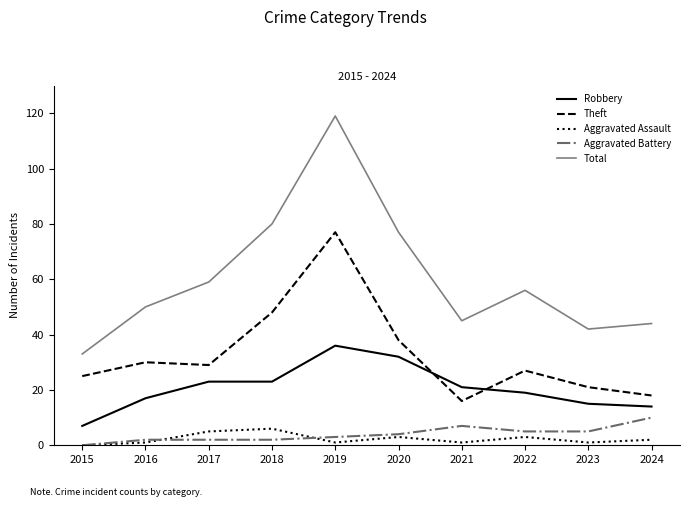

What is the highest value of the Robbery series?

36